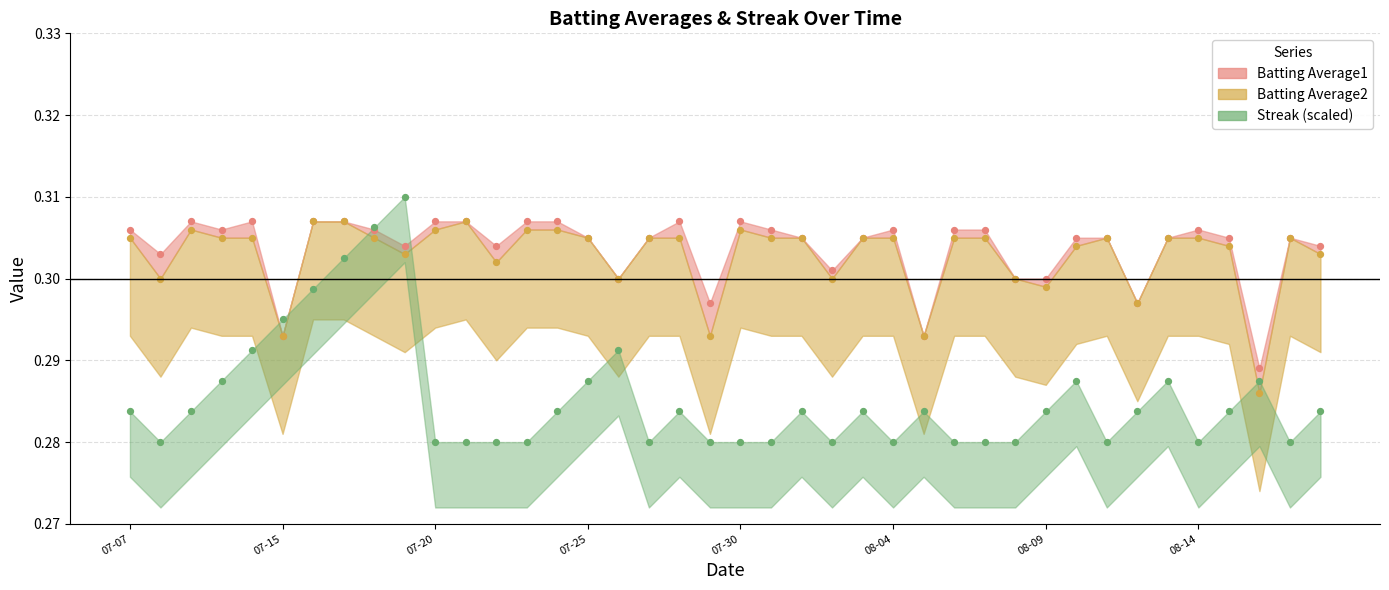

At how many categories does at least one series exceed 0?

40